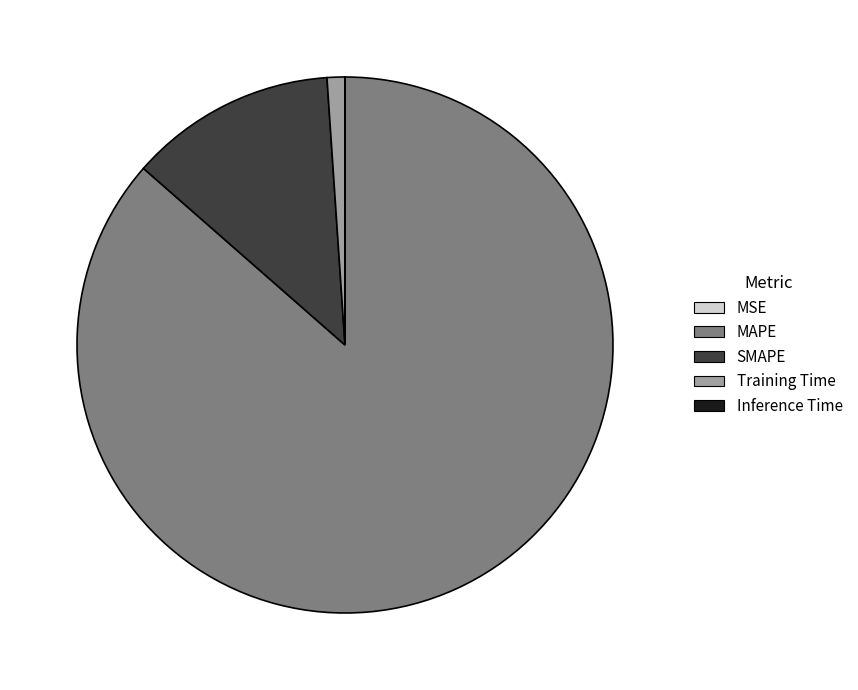

Do SMAPE and Training Time together represent more than half of the pie?

No